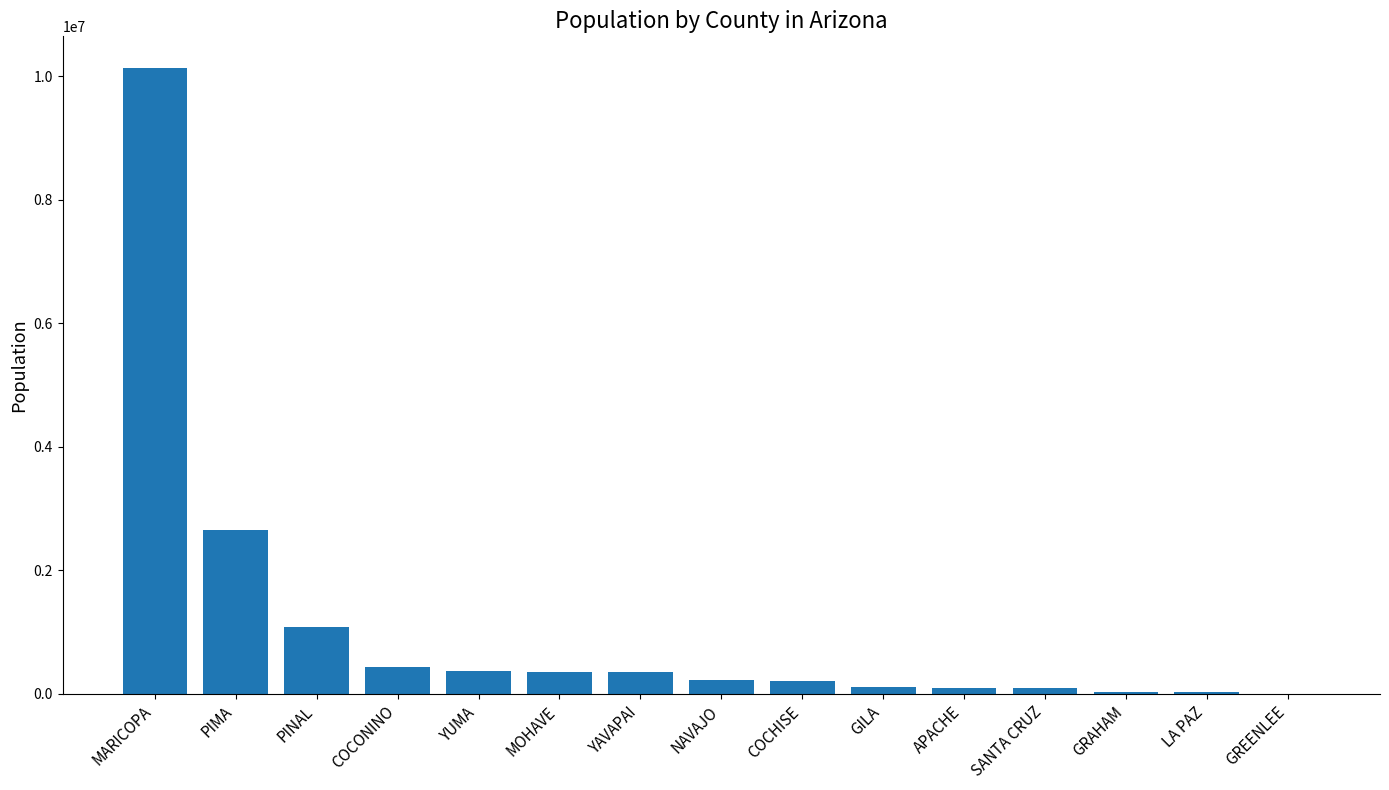

True or false: the data shows 115021 at GILA.

True